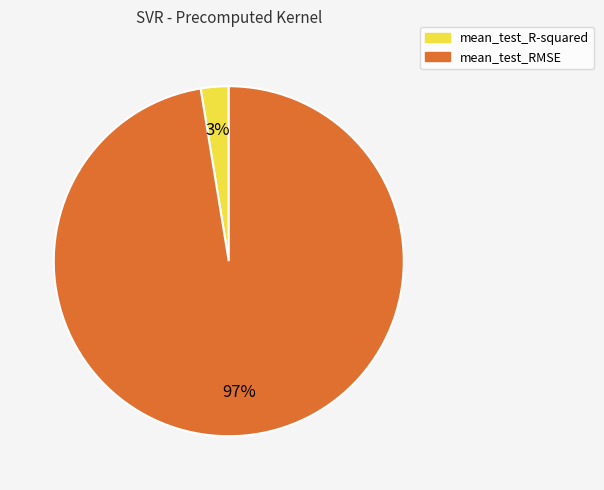

Is it true that mean_test_R-squared is 3% of the pie?

True